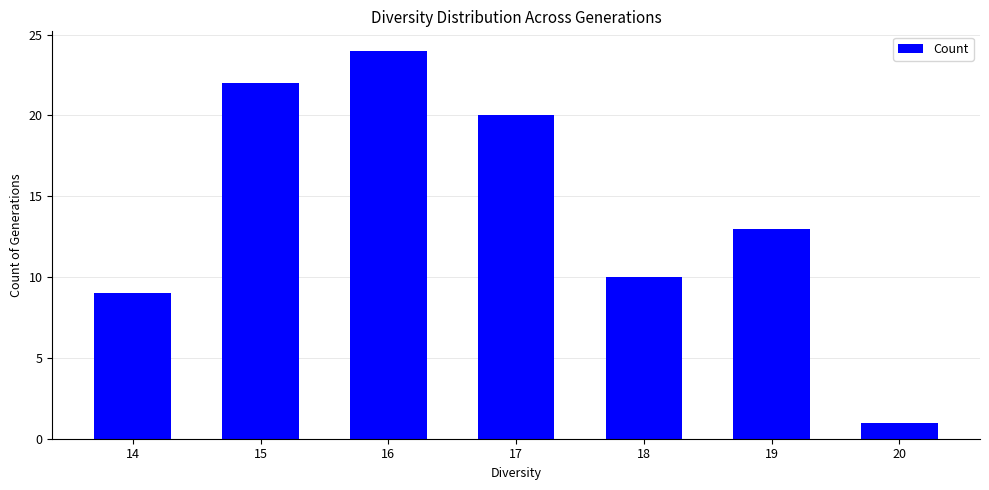

Where does the data first go above 13?

15